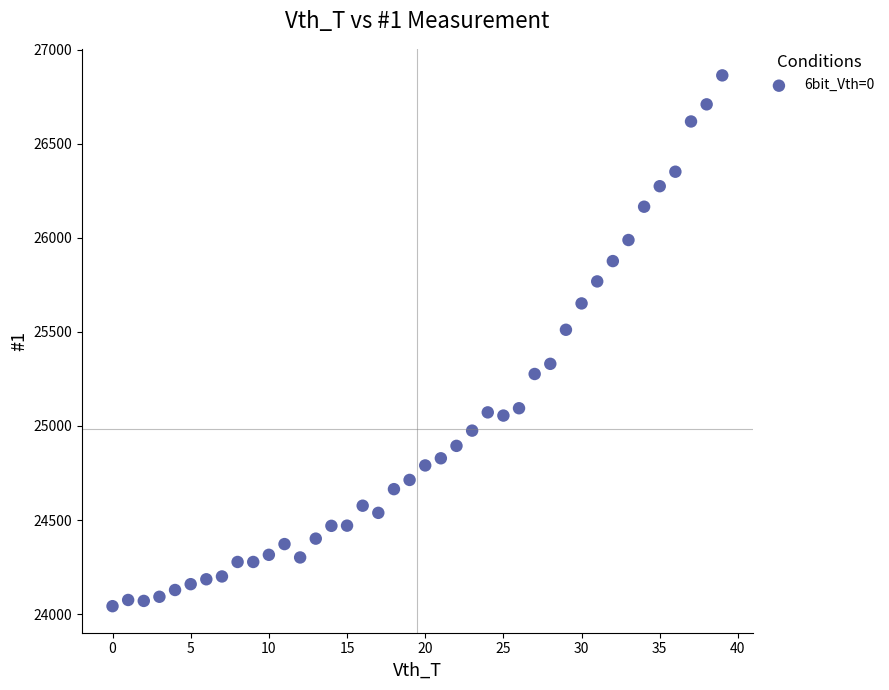

What Y value in the scatter plot is closest to 25452?

25511